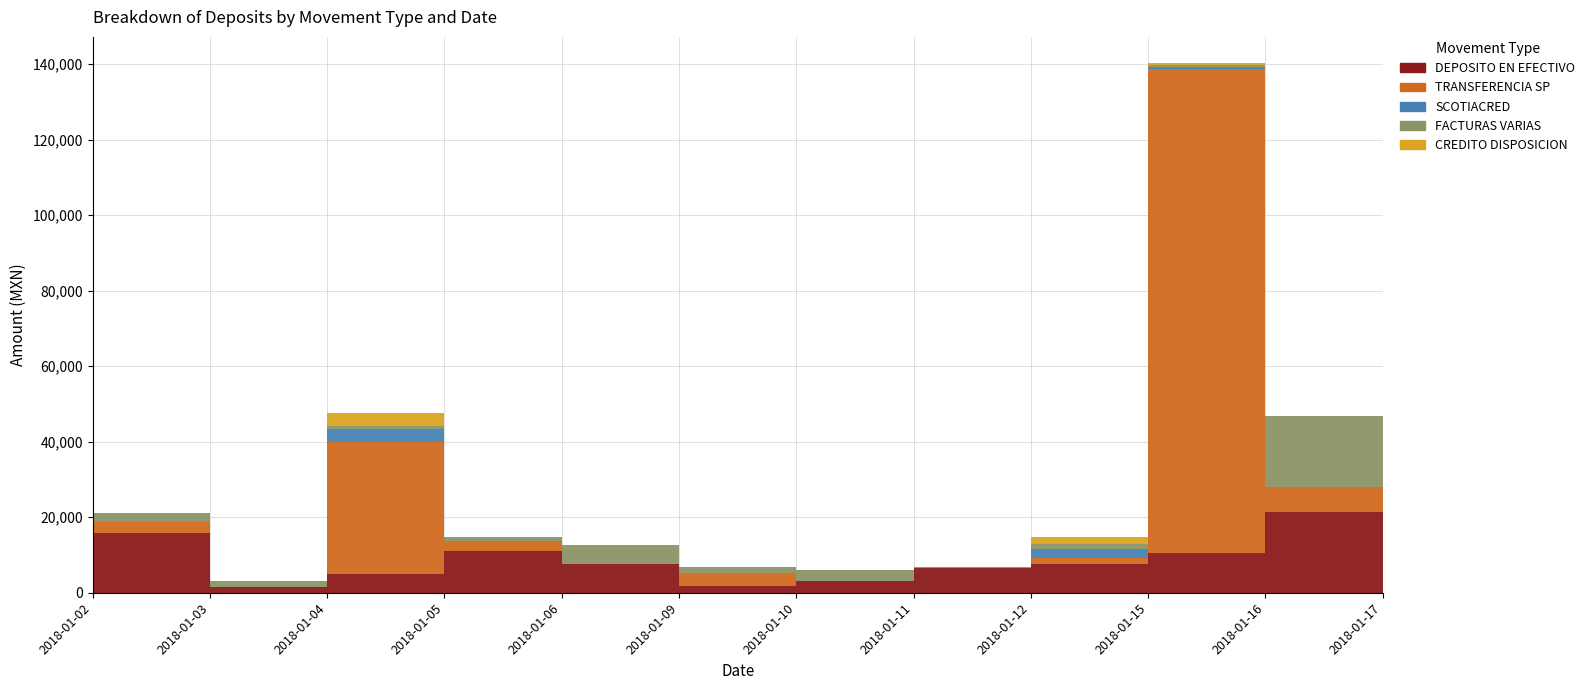

Reading left to right, extract all data points from this chart.

DEPOSITO EN EFECTIVO: 15856	1500	4846	10972	7495	1675	3000	6655	7599	10523	21447	1000
TRANSFERENCIA SP: 3000	0	35000	2847	0	3500	0	0	1500	128193	6470	0
SCOTIACRED: 0	0	3500	0	0	0	0	0	2500	500	0	0
FACTURAS VARIAS: 2300	1500	846	1000	5055	1675	3000	255	1250	500	18877	1000
CREDITO DISPOSICION: 0	0	3500	0	0	0	0	0	2000	500	0	0